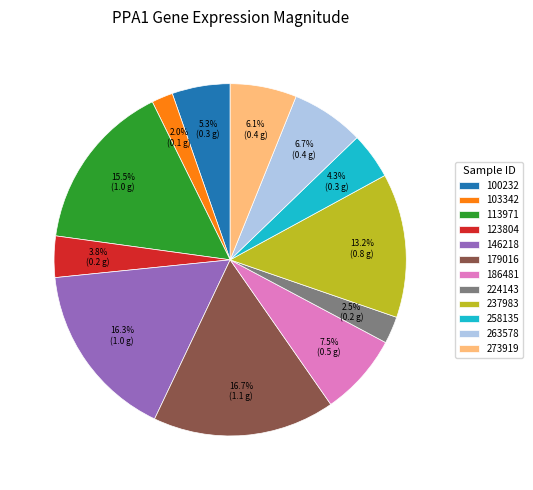

What portion of the pie excludes 179016?

83.3%